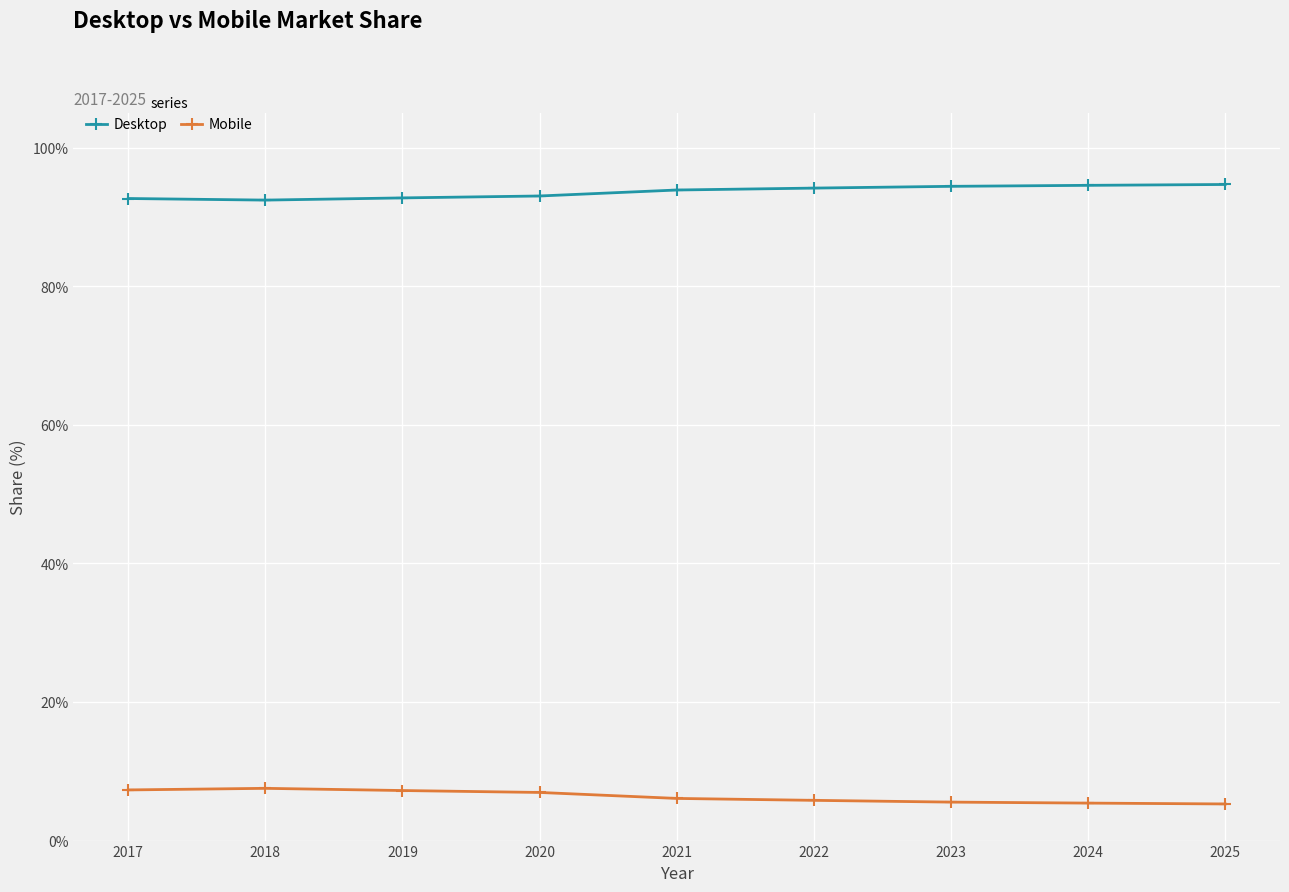

What is the spread (max minus min) of values at 2019?

85.5